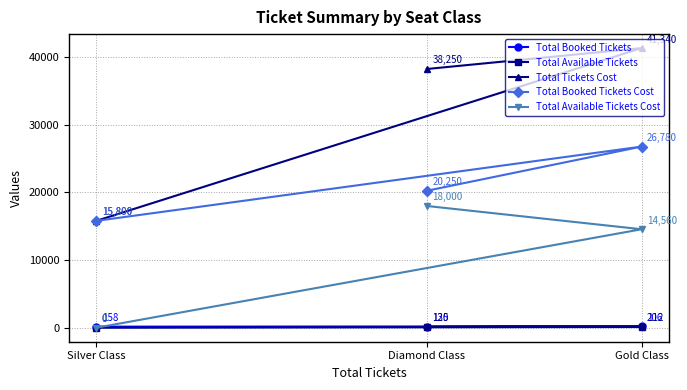

Does the chart display data point markers on the line(s)?

Yes